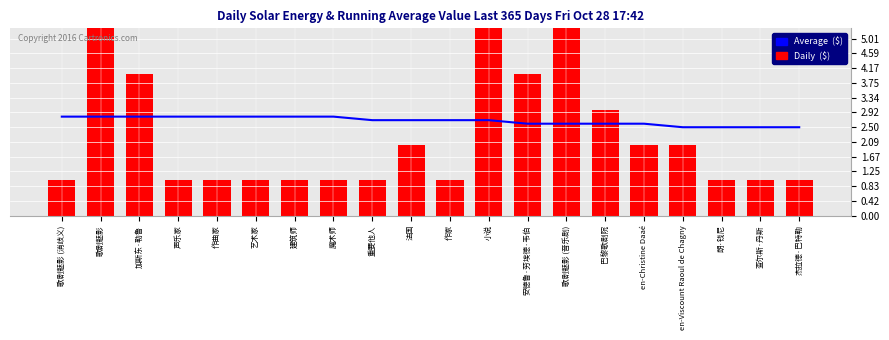

At 查尔斯·丹斯, list the series in order from smallest to largest.

Daily  ($), Average  ($)